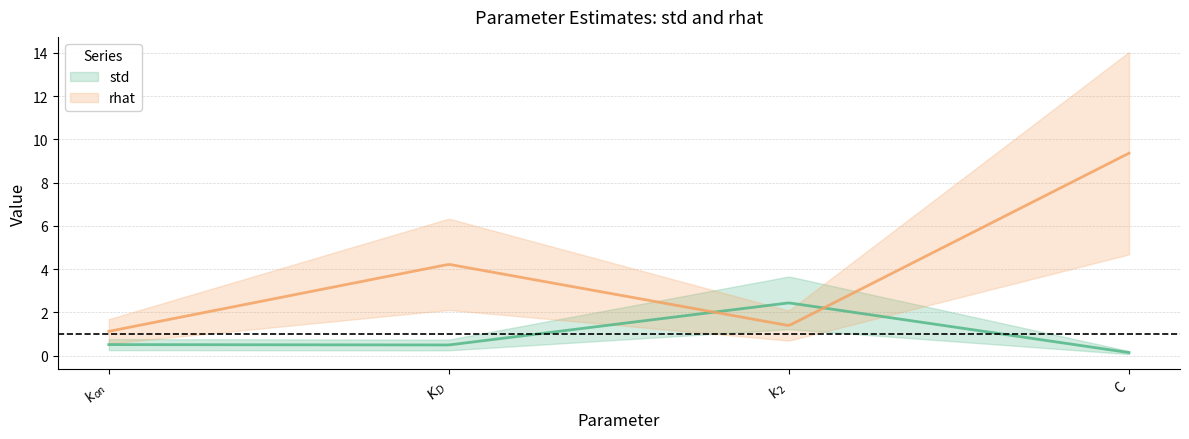

True or false: std and rhat cross at least once.

True